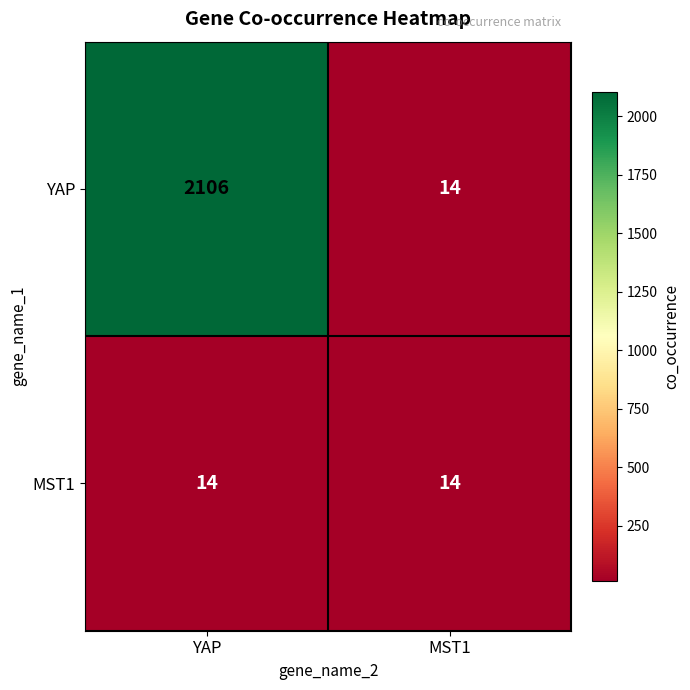

What is the smallest value displayed?

14